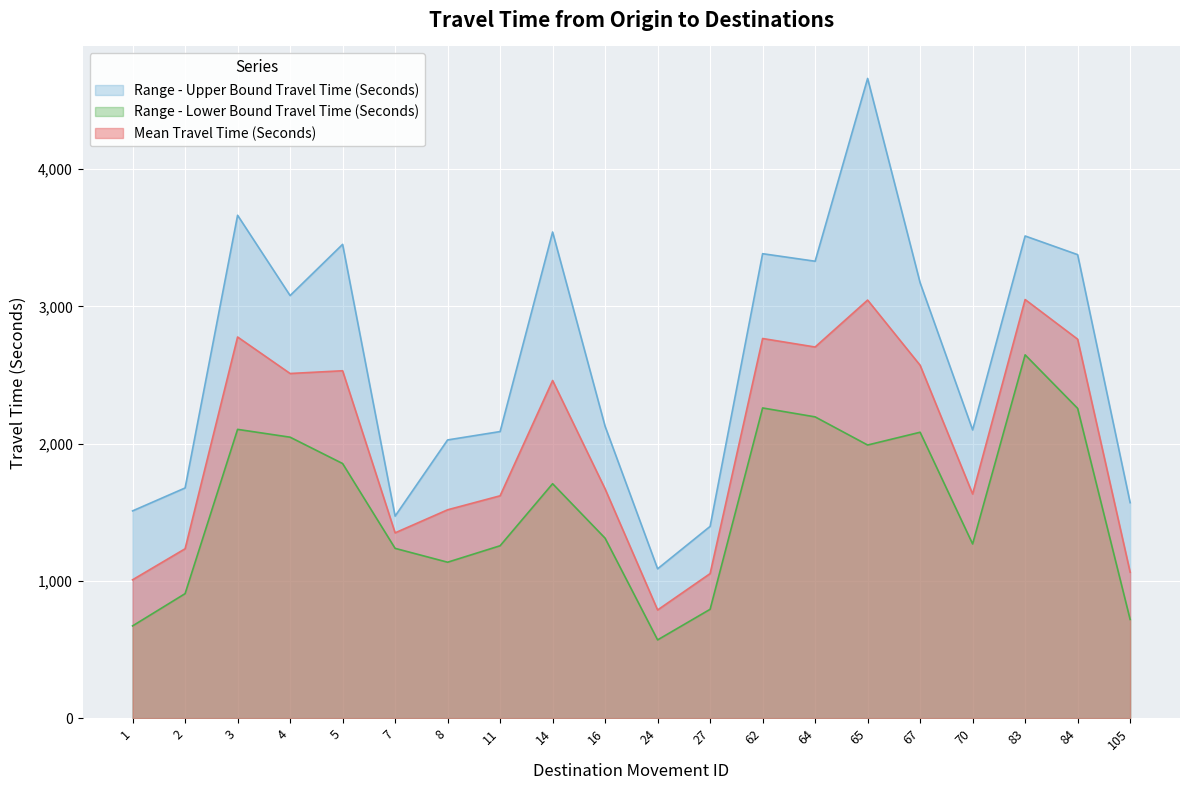

Does the chart display data point markers on the line(s)?

No